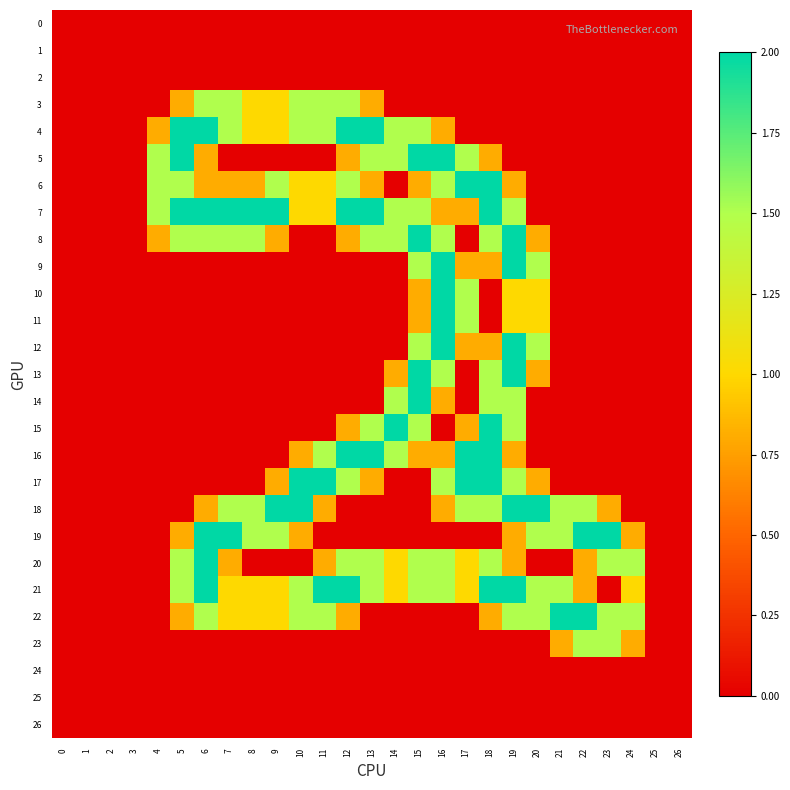

At which category does the chart reach its peak across all series?

5